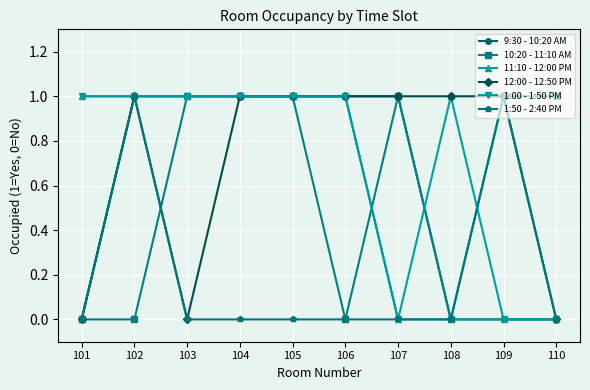

What is the difference between the 9:30 - 10:20 AM values at 102 and 108?

1